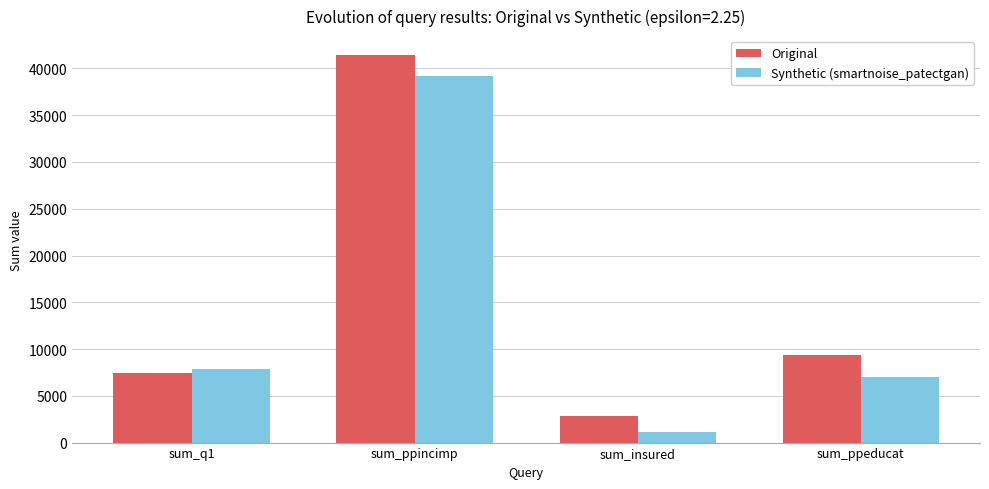

The value of Original at sum_q1 is 7456. True or false?

True